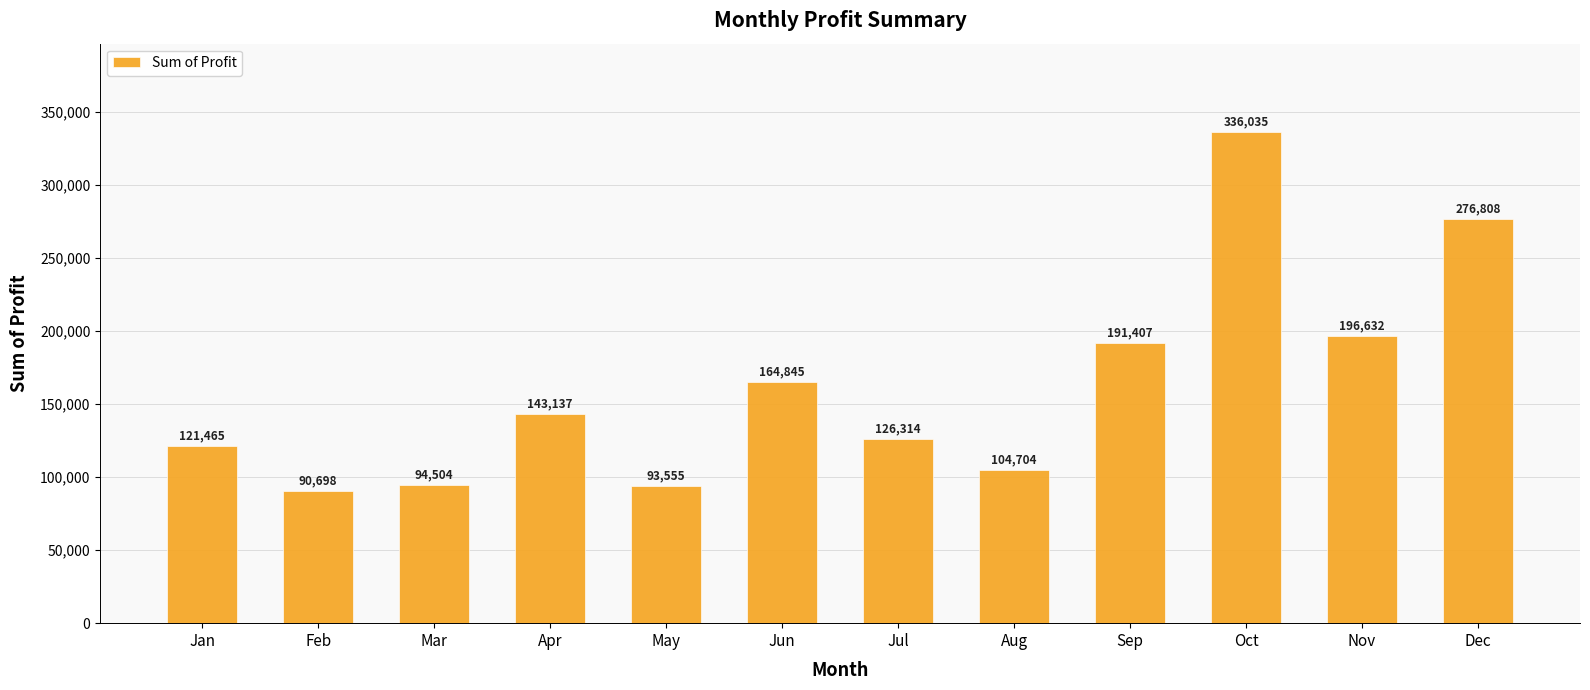

Rank the categories by value from lowest to highest.

Feb, May, Mar, Aug, Jan, Jul, Apr, Jun, Sep, Nov, Dec, Oct